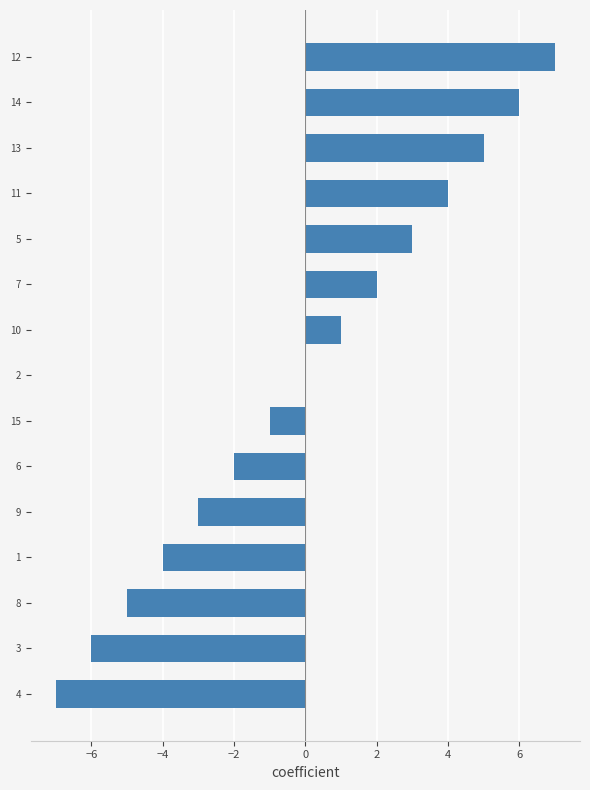

How many categories are shown in the chart?

15